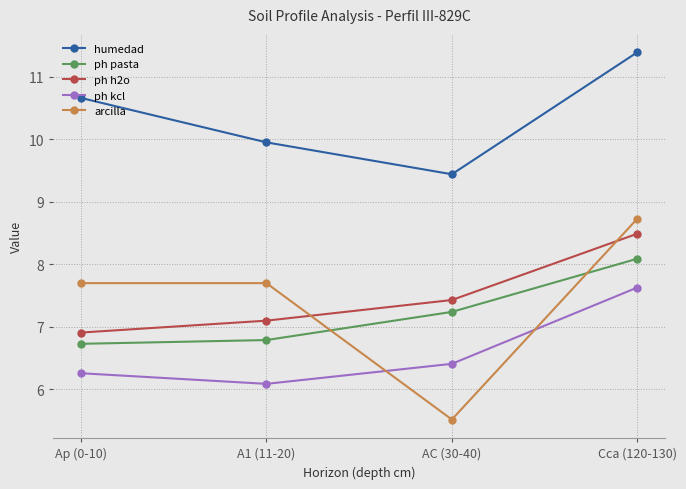

Which category has the highest value in the ph kcl series?

Cca (120-130)